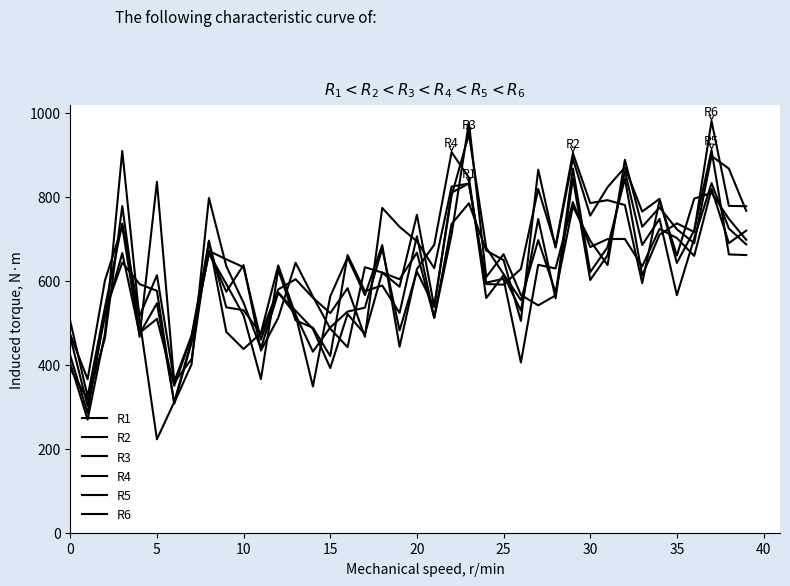

Does the chart have visible grid lines?

No